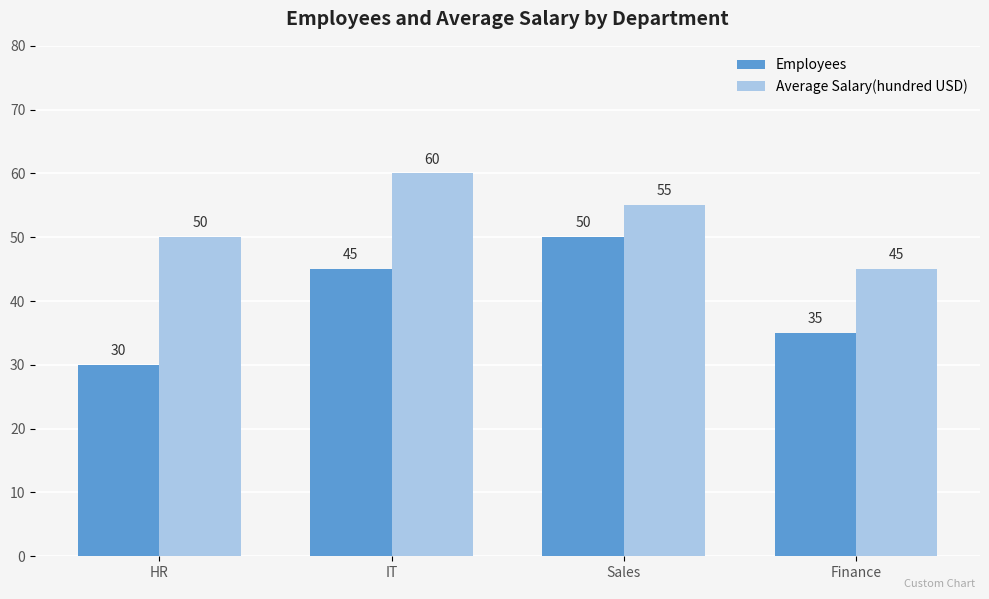

Is the value of Average Salary(hundred USD) at HR greater than the value of Employees at HR?

Yes